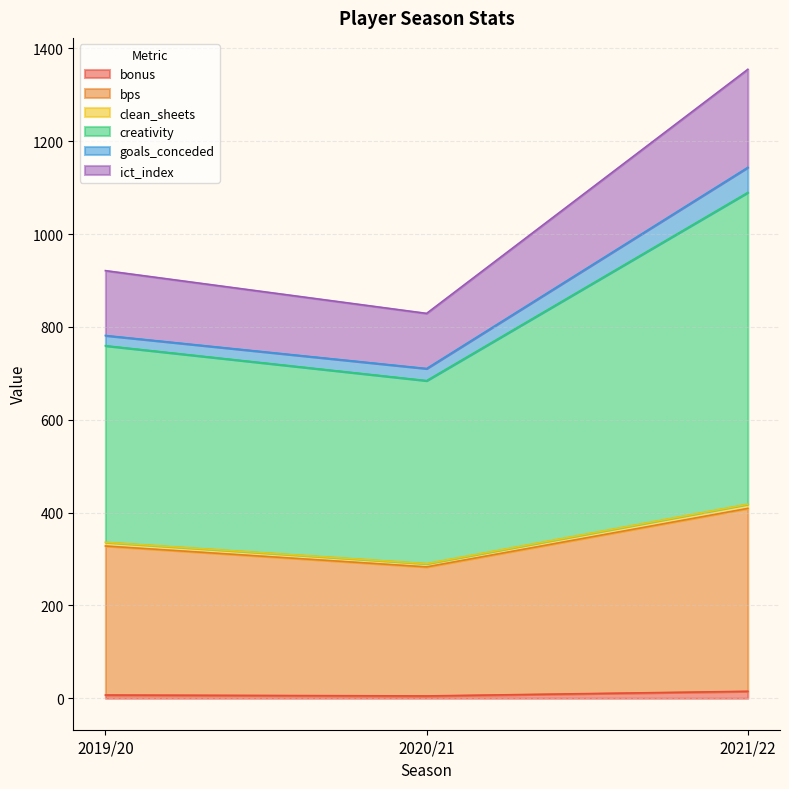

The bonus series shows 11.8 at 2019/20. True or false?

False